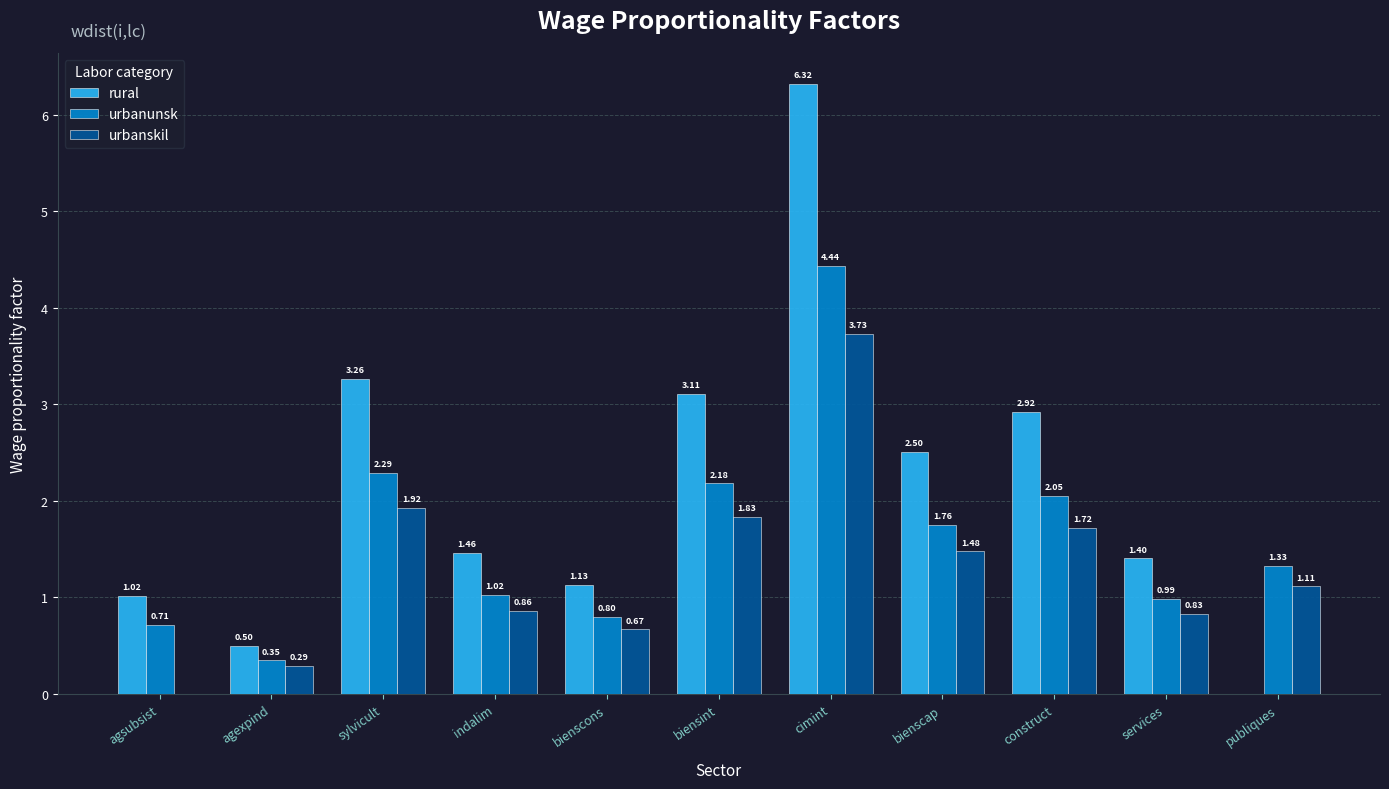

Is the value of rural at construct greater than the value of urbanskil at biensint?

Yes